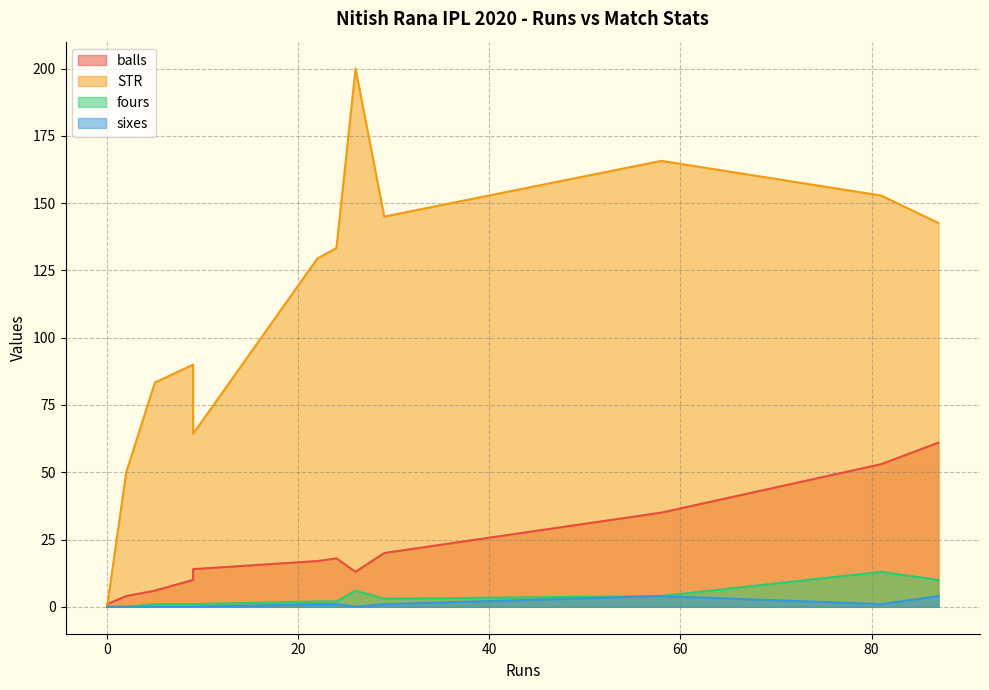

Rank the series by their maximum value, from highest to lowest.

STR, balls, fours, sixes